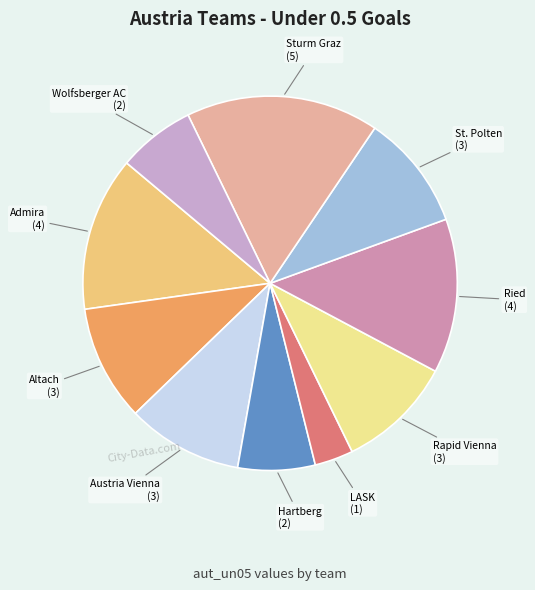

How many slices are in this pie chart?

10